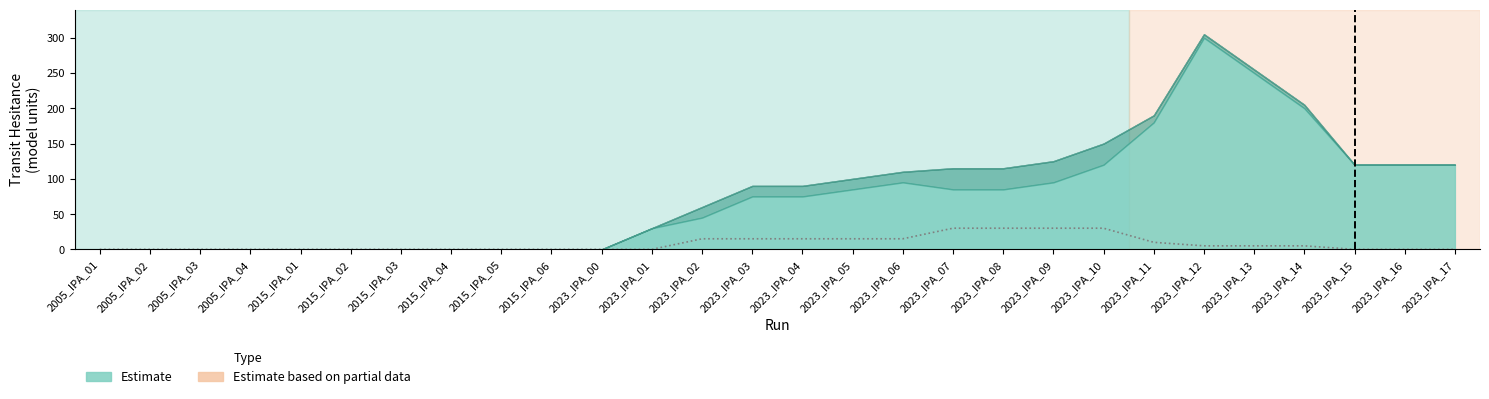

Rank the categories by value from lowest to highest.

2005_IPA_01, 2005_IPA_02, 2005_IPA_03, 2005_IPA_04, 2015_IPA_01, 2015_IPA_02, 2015_IPA_03, 2015_IPA_04, 2015_IPA_05, 2015_IPA_06, 2023_IPA_00, 2023_IPA_01, 2023_IPA_15, 2023_IPA_16, 2023_IPA_17, 2023_IPA_12, 2023_IPA_13, 2023_IPA_14, 2023_IPA_11, 2023_IPA_02, 2023_IPA_03, 2023_IPA_04, 2023_IPA_05, 2023_IPA_06, 2023_IPA_07, 2023_IPA_08, 2023_IPA_09, 2023_IPA_10